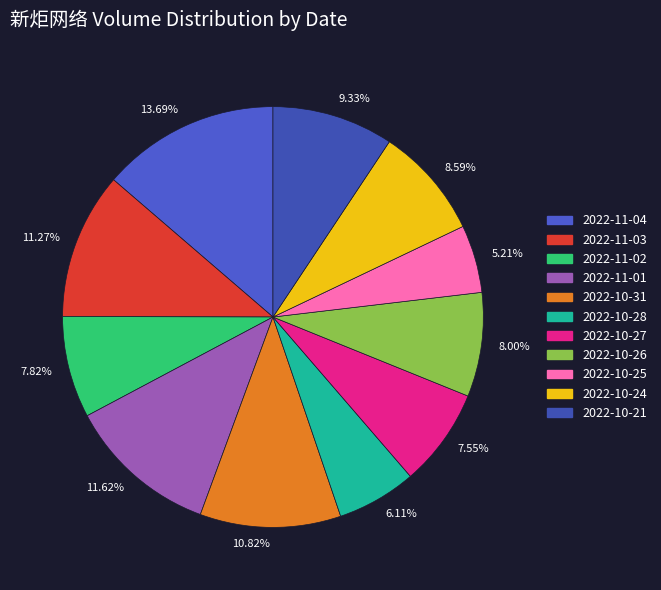

How many slices are in this pie chart?

11